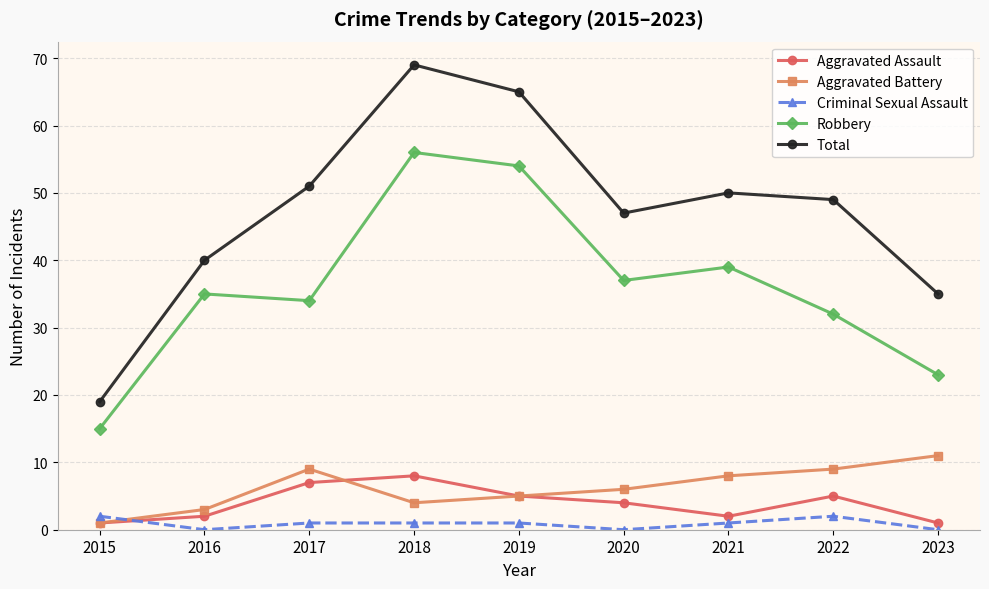

What is the value of the Aggravated Assault point at the 9th from the left?

1